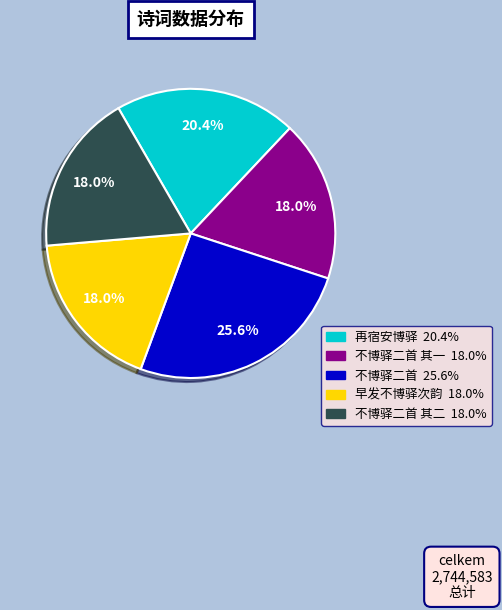

Does any single category account for the majority?

No